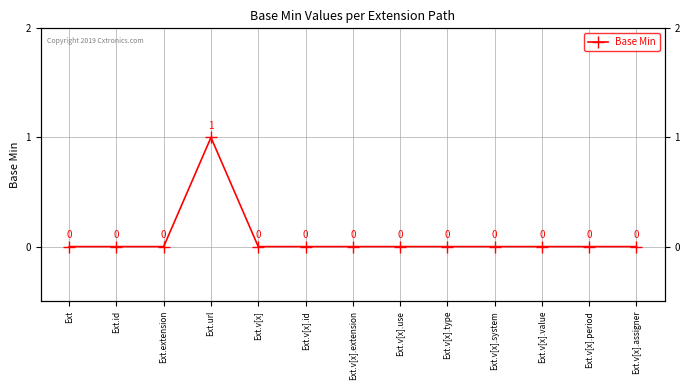

What is the change in value from Ext.url to Ext.v[x].assigner?

-1